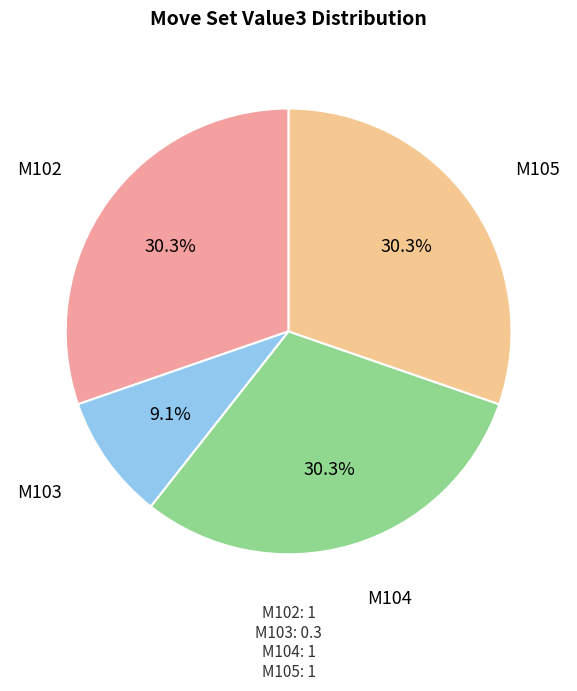

Is there a majority slice in this chart?

No